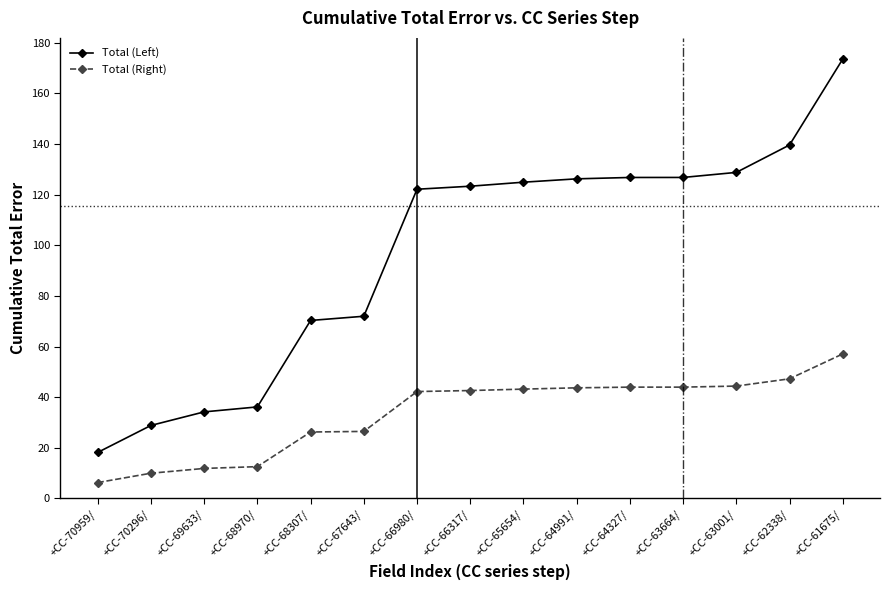

What is the difference between the Total (Left) values at +CC-61675/ and +CC-64327/?

46.8